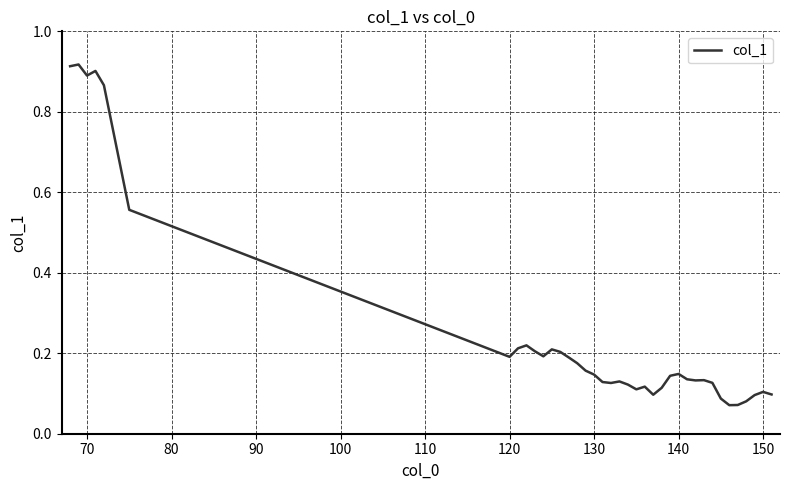

What is the difference between the maximum and minimum values?

0.8